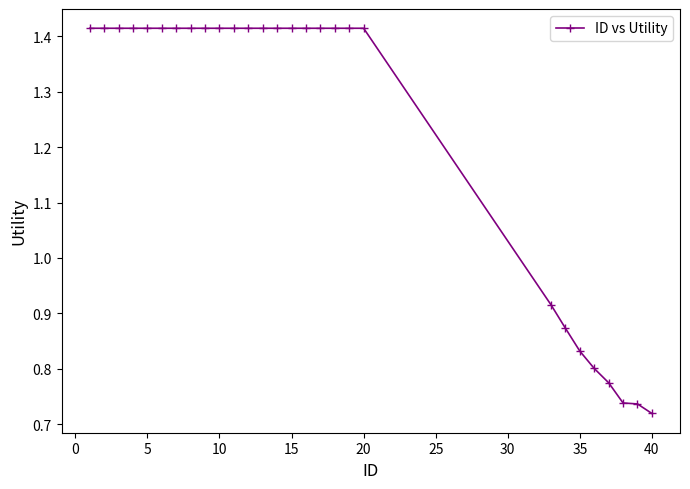

Count the values in the range 0 to 1.

8